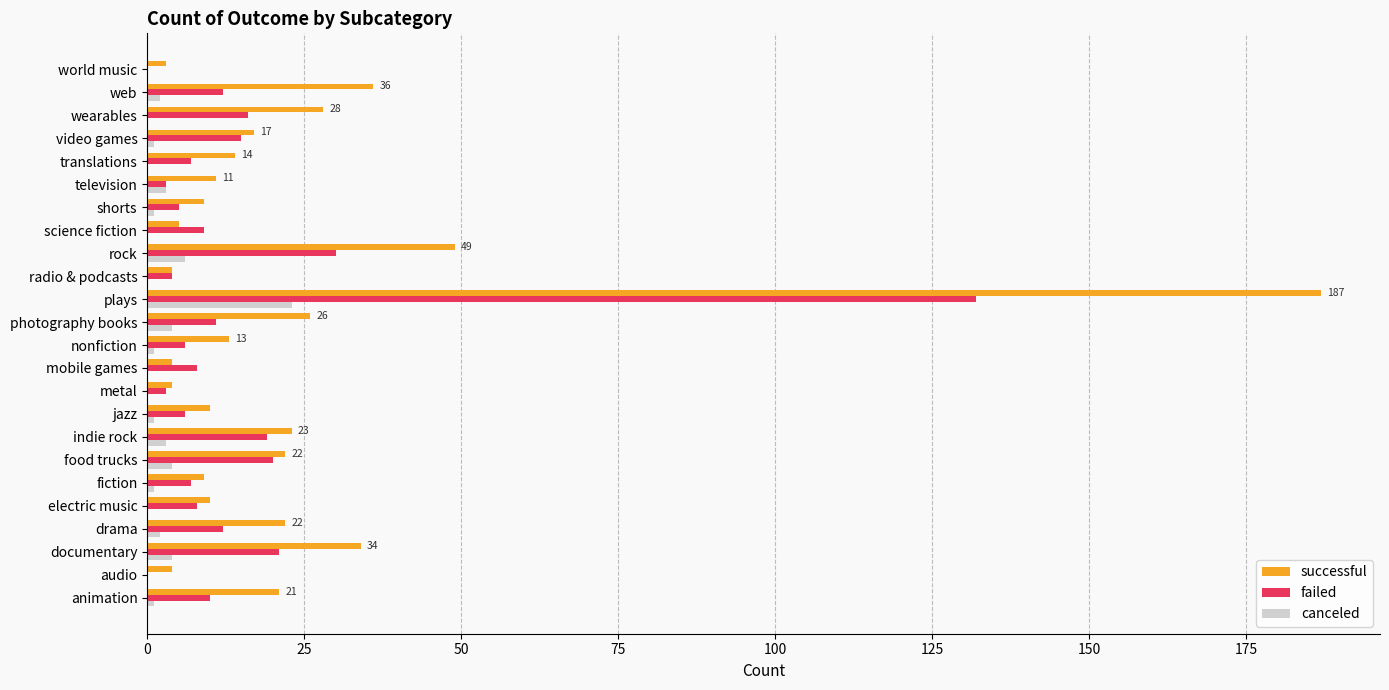

How many categories are shown in the chart?

24